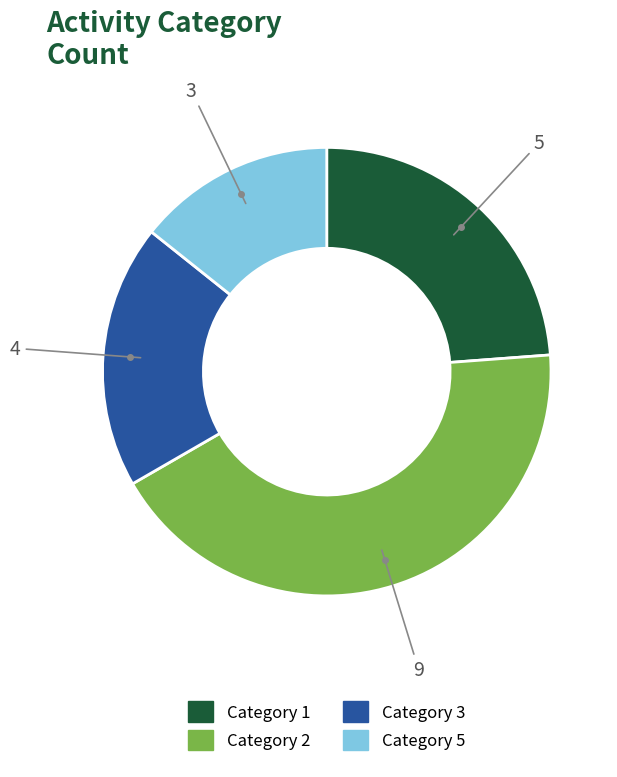

Rank the categories by value from lowest to highest.

Category 5, Category 3, Category 1, Category 2